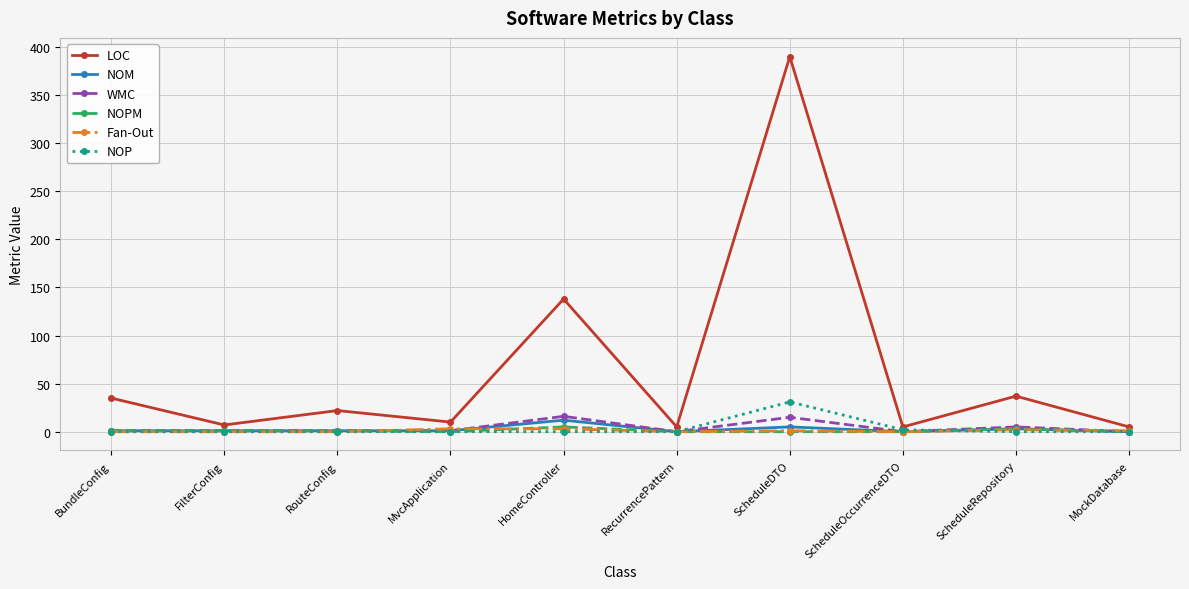

Which label corresponds to the largest value in the chart?

ScheduleDTO